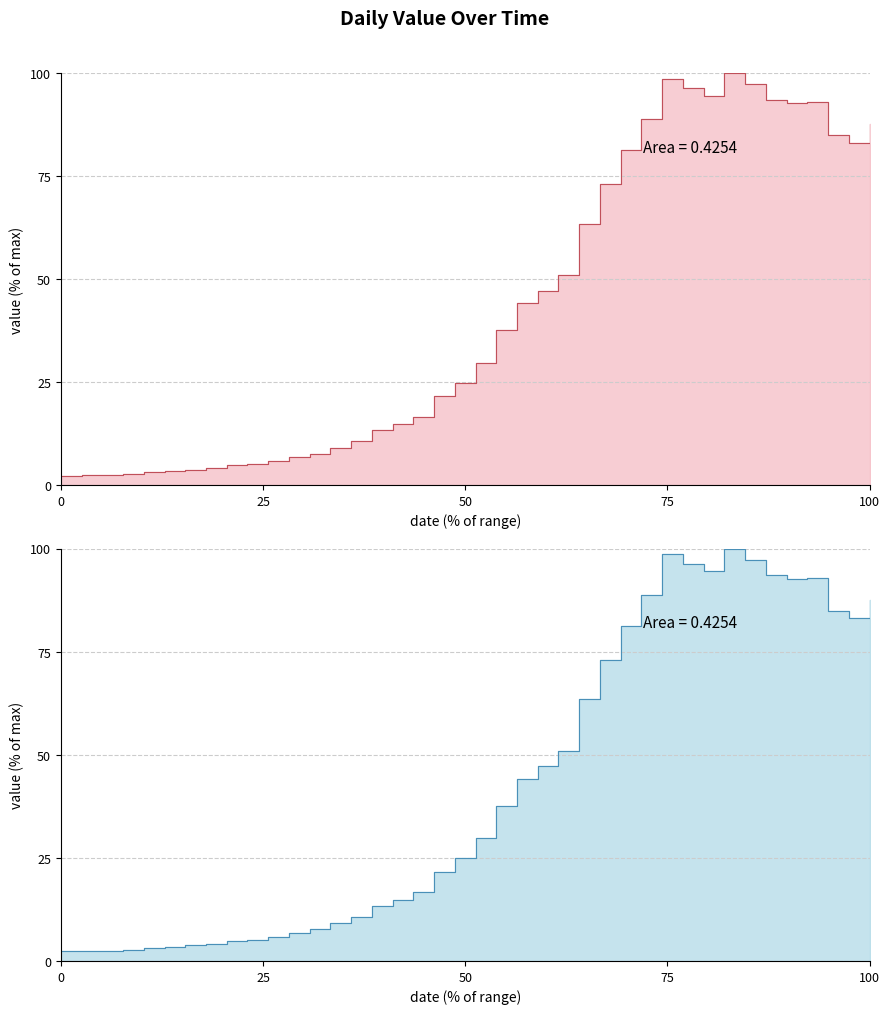

How many data points does each series have?

40